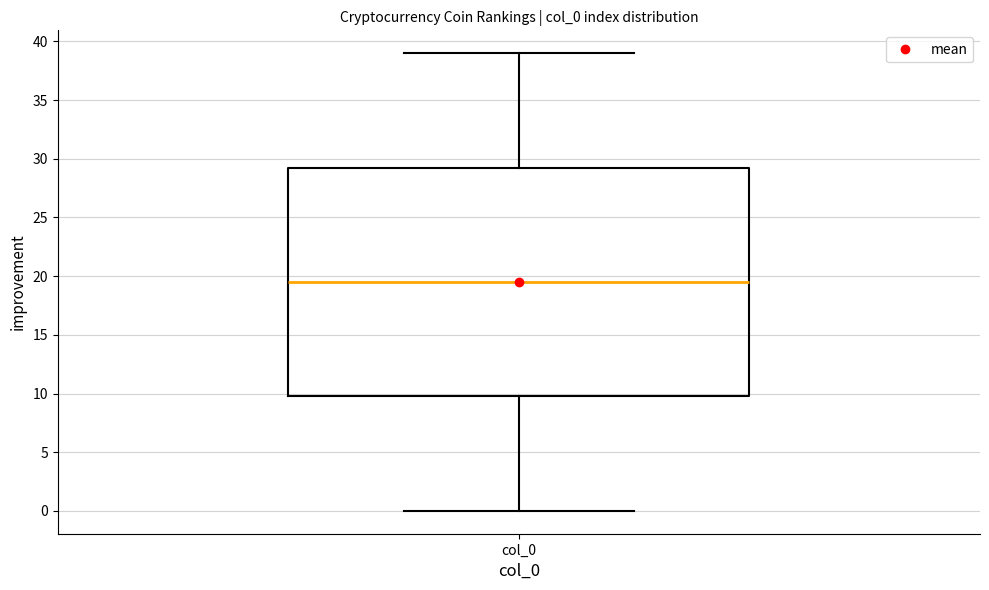

Transcribe this box plot: give where the median line is, the range the box spans, and where the two whiskers end, as read against the y-axis. The values are not printed on the chart, so give them approximately, as read against the axis.

median 19.5, box 10.0 to 29.5, whiskers 0.0 to 39.0